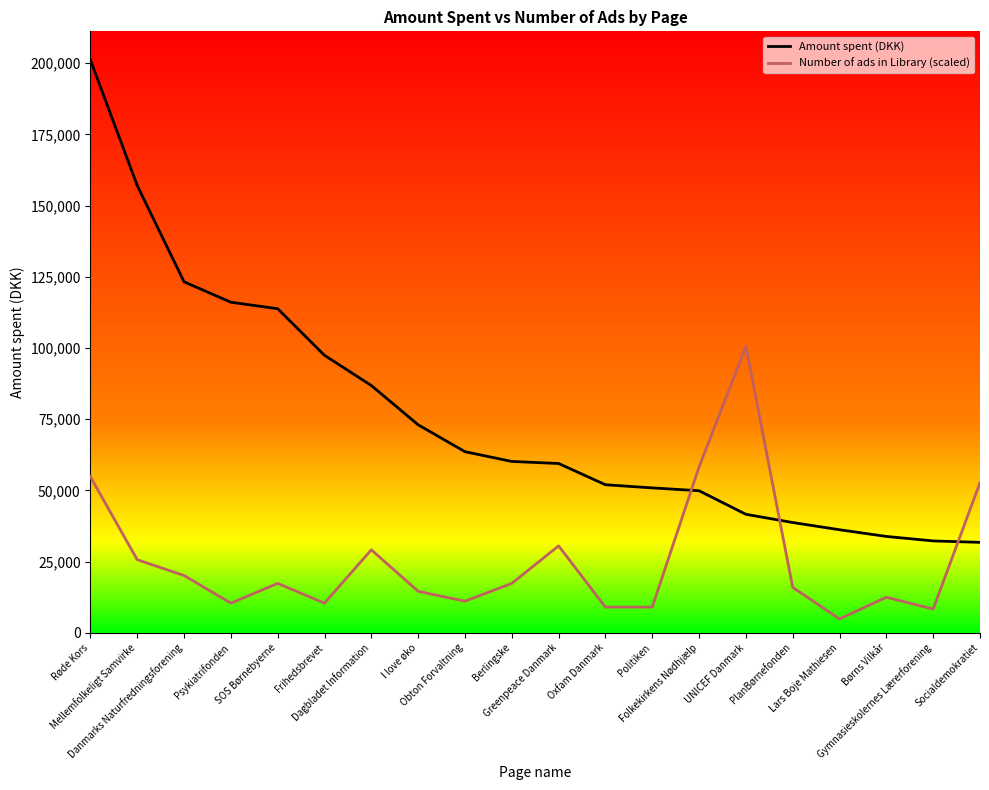

What are all the series names shown in the legend?

Amount spent (DKK), Number of ads in Library (scaled)